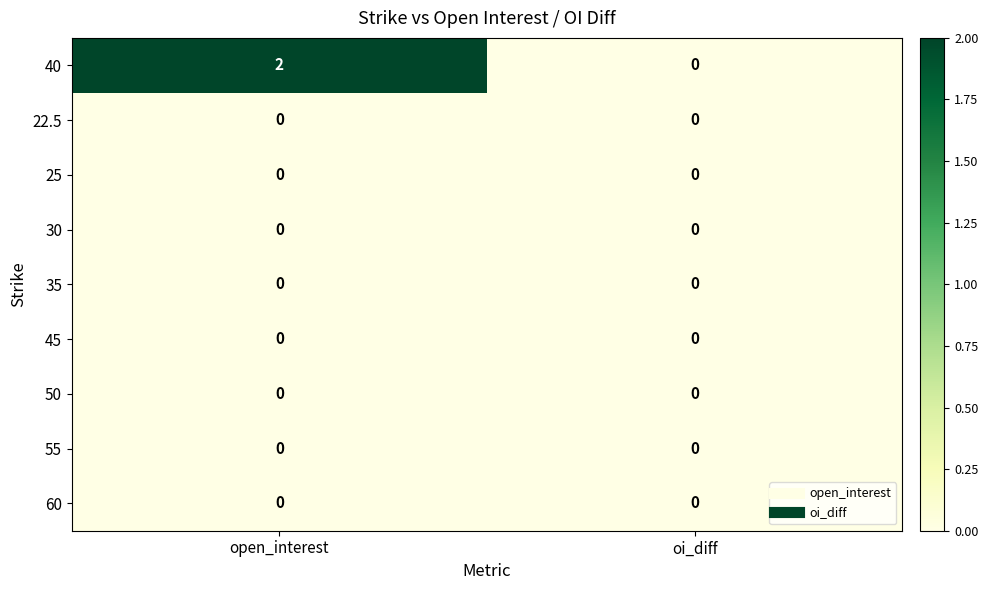

Which series has the largest range (max minus min)?

40